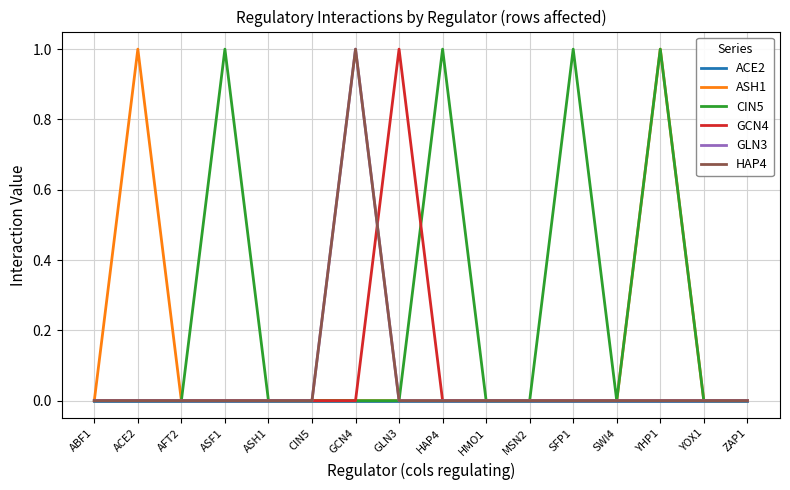

Does the chart display data point markers on the line(s)?

No